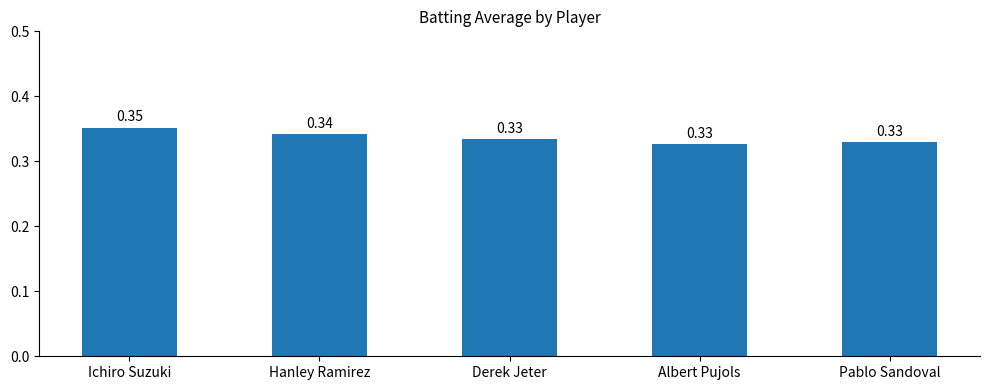

Which label corresponds to the largest value in the chart?

Ichiro Suzuki